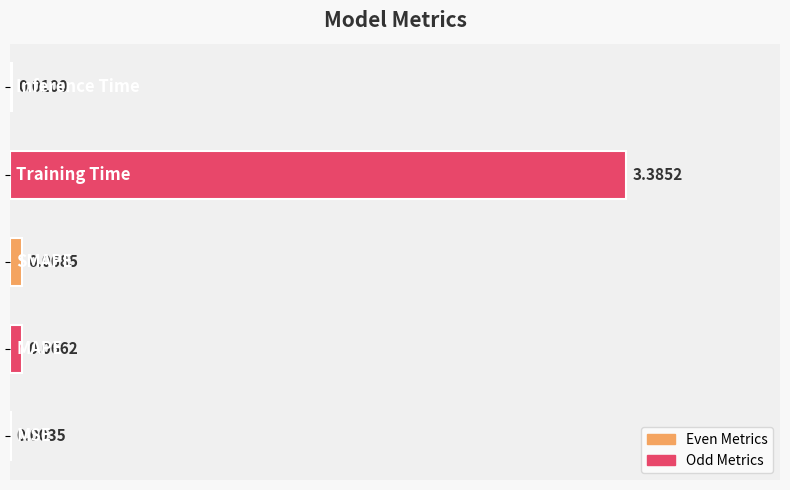

Are the bars horizontal?

Yes